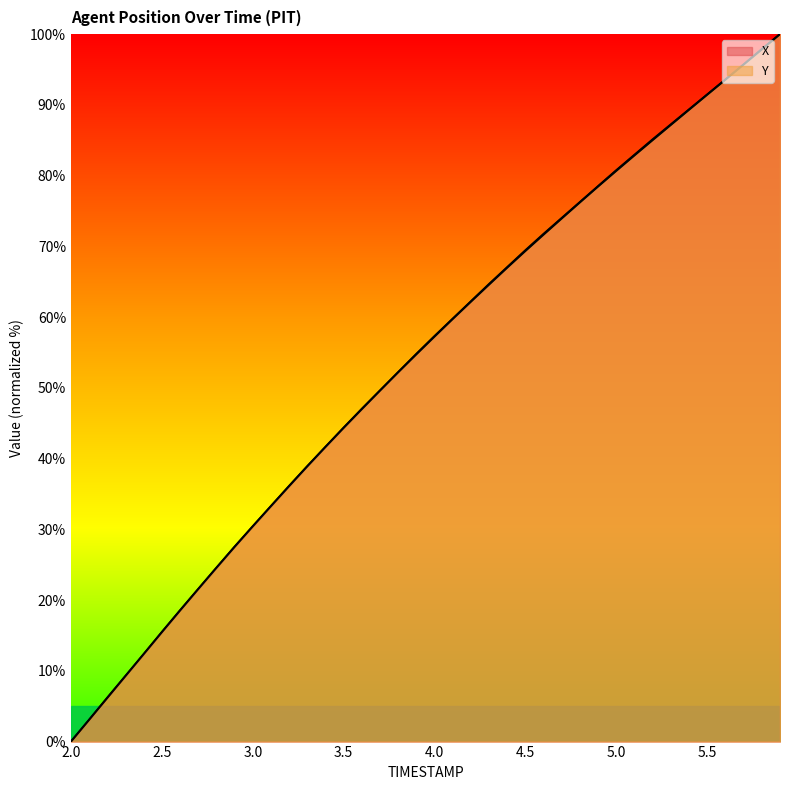

How many intersections are there between Y and X?

13